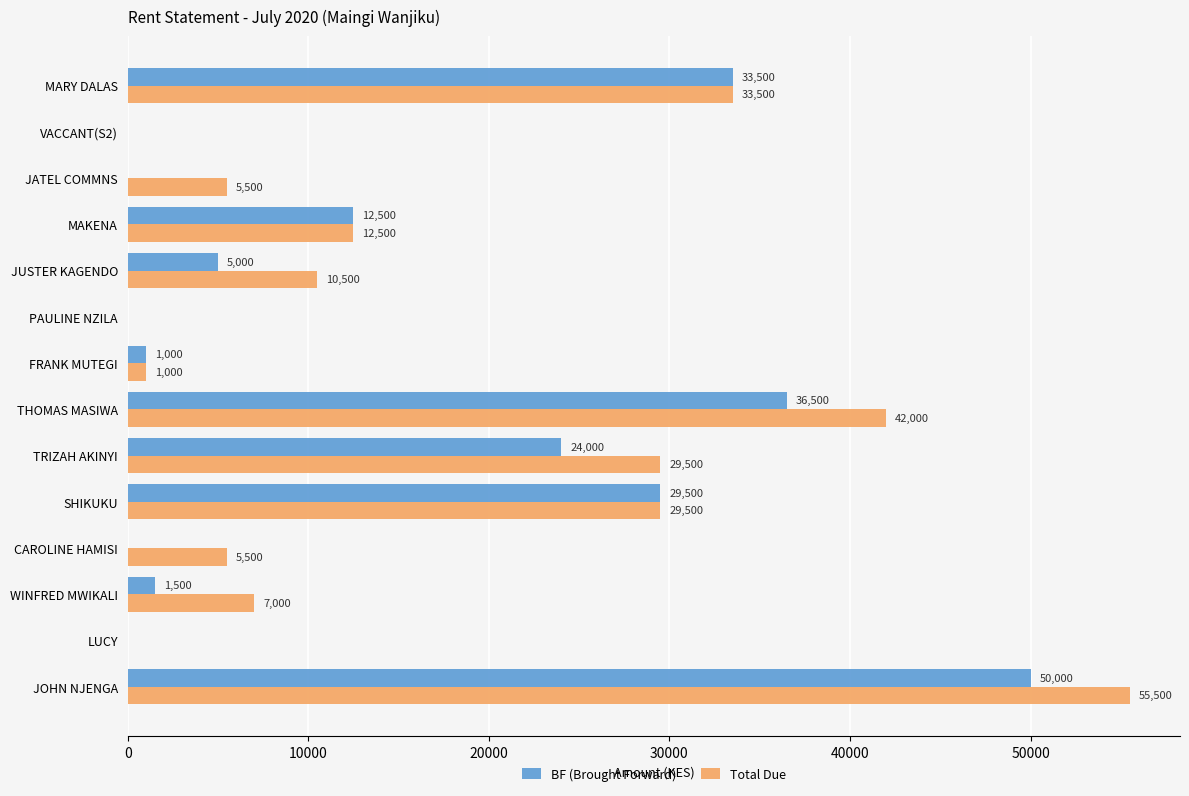

Which category has the highest value across all series?

JOHN NJENGA